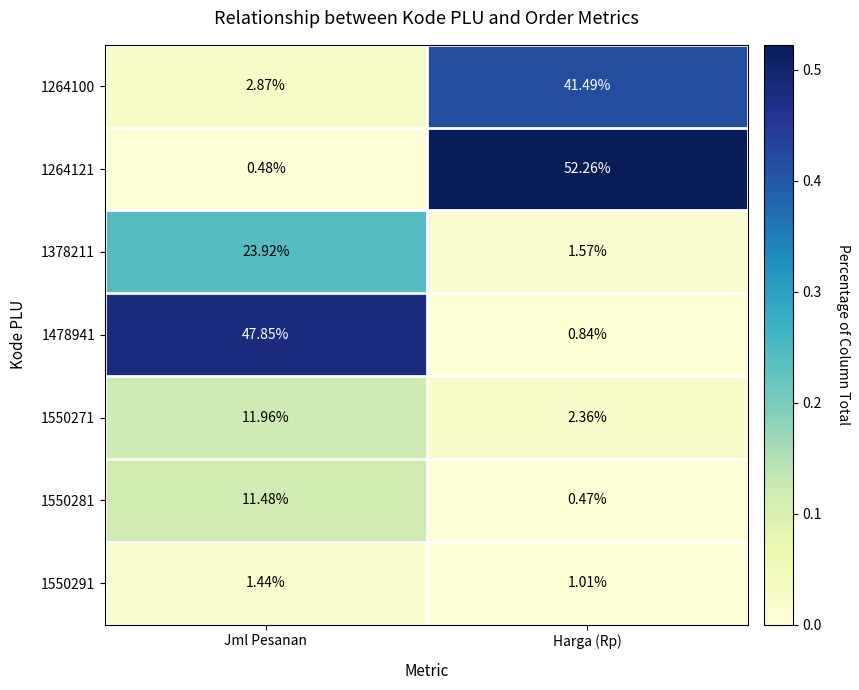

At which label does 1264121 reach its minimum?

Jml Pesanan